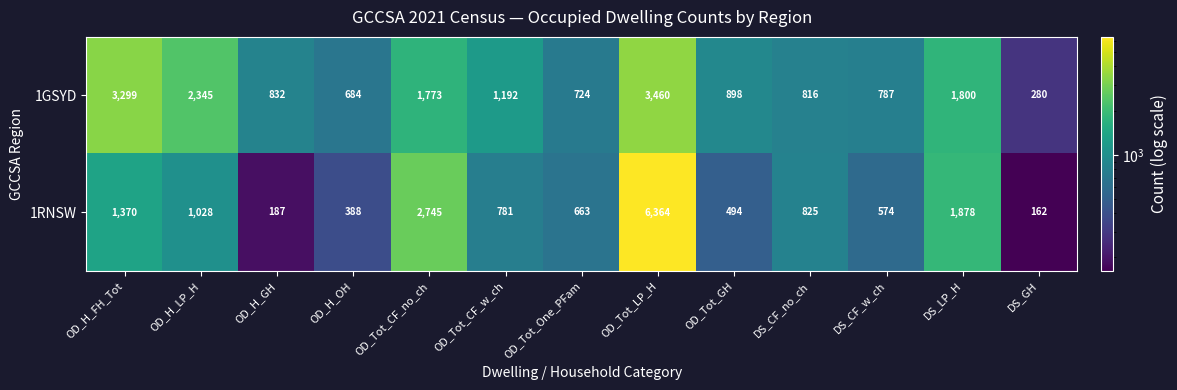

What is the difference between the highest and lowest values at OD_Tot_One_PFam?

61